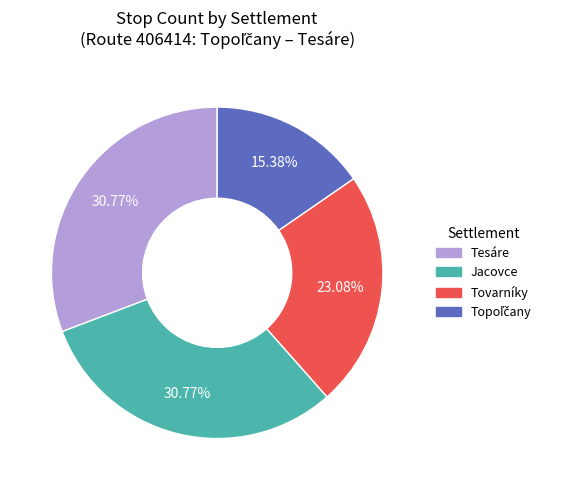

To the nearest percent, what is the average slice percentage?

25%